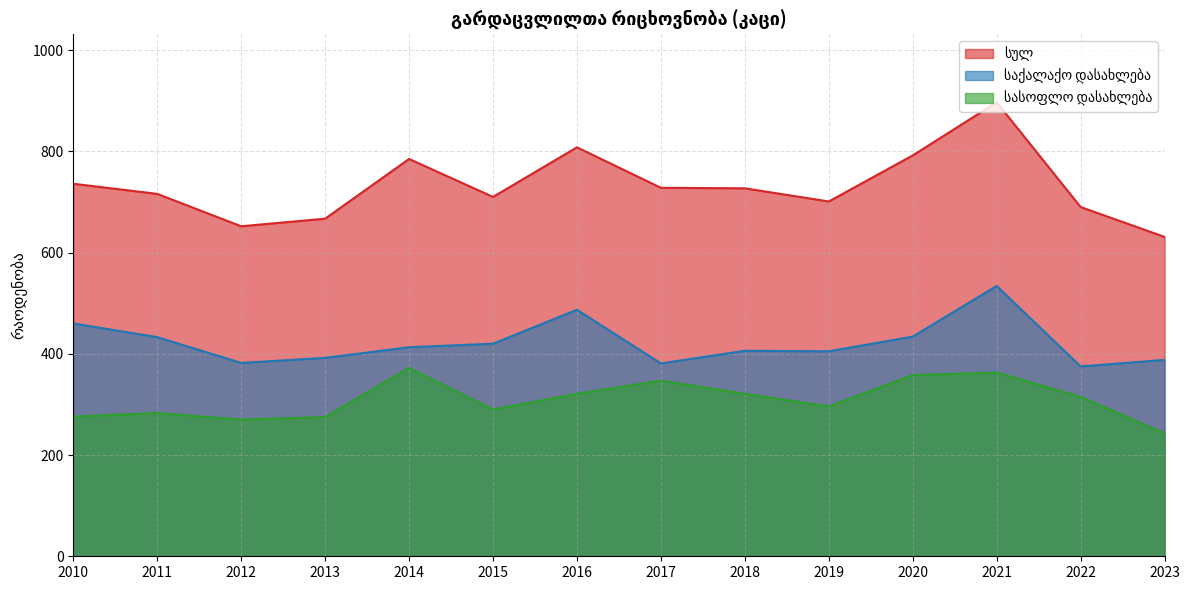

What is the sum of all სულ values?

10240